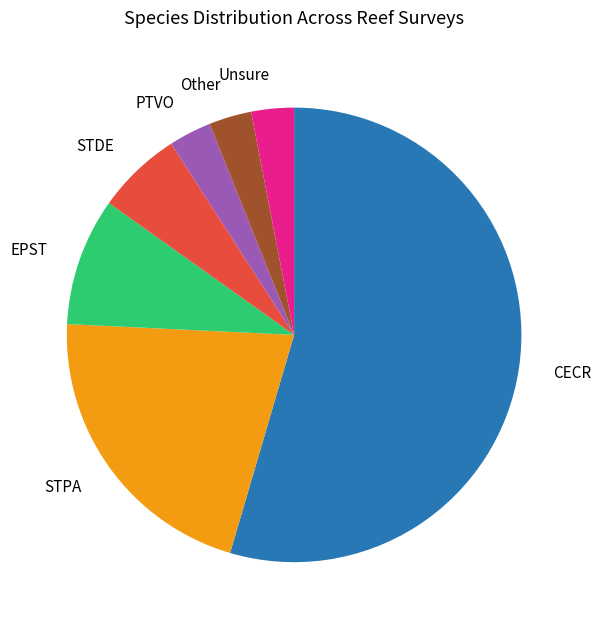

Which has a higher value, PTVO or STPA?

STPA